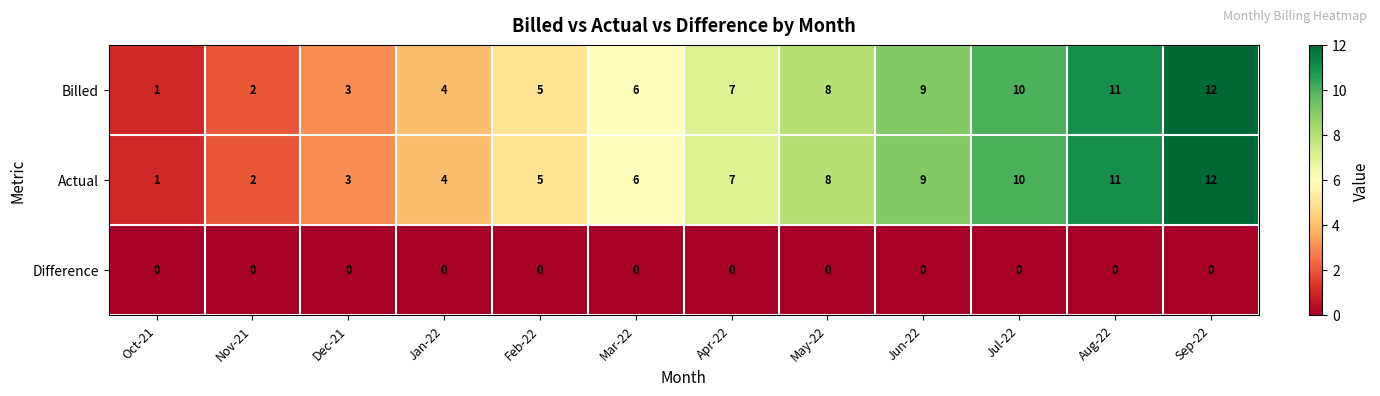

What is the spread (max minus min) of values at May-22?

8